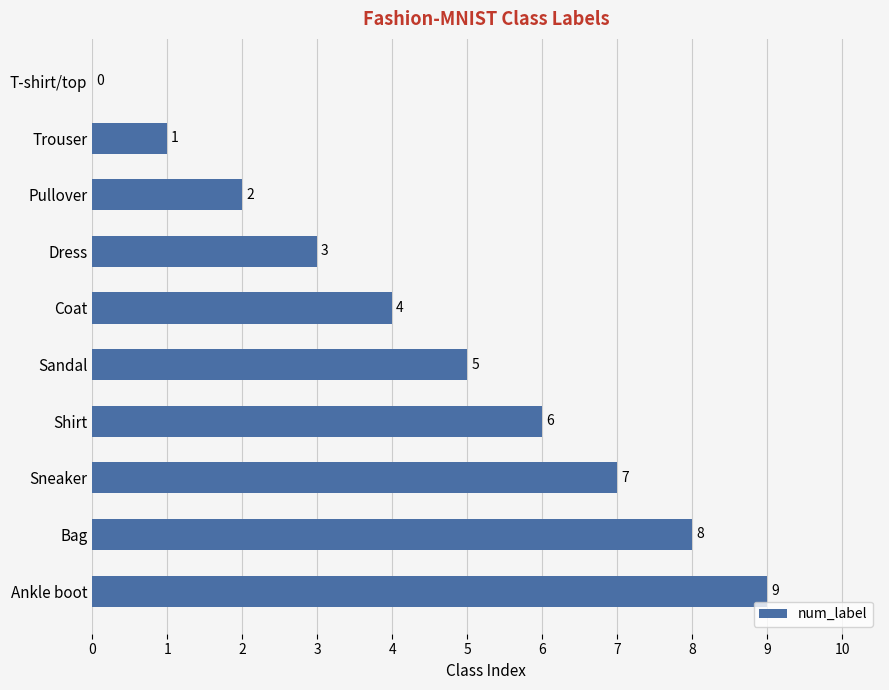

What is the sum of the values at Coat and Dress?

7